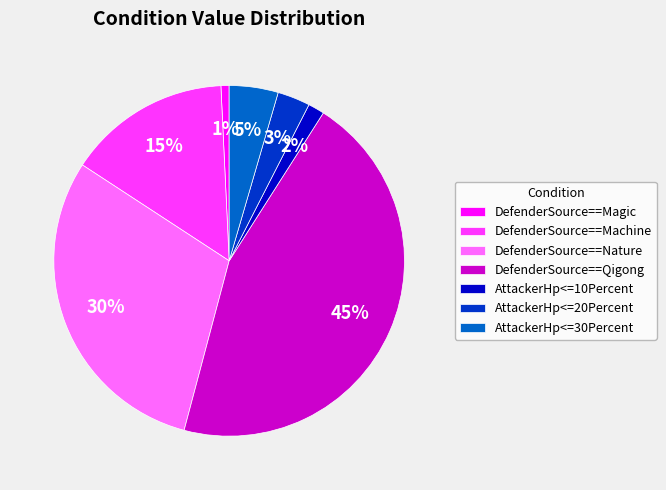

How many slices are in this pie chart?

7